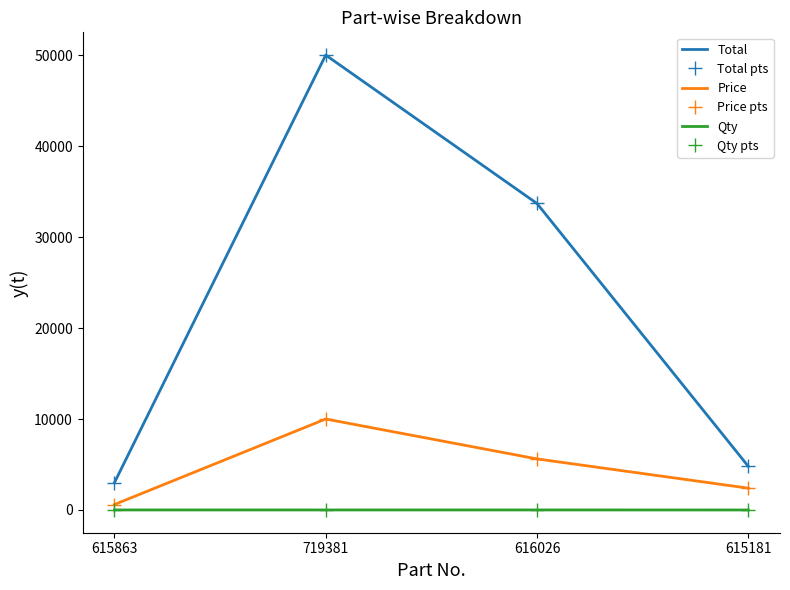

What is the sum of all Qty pts values?

18